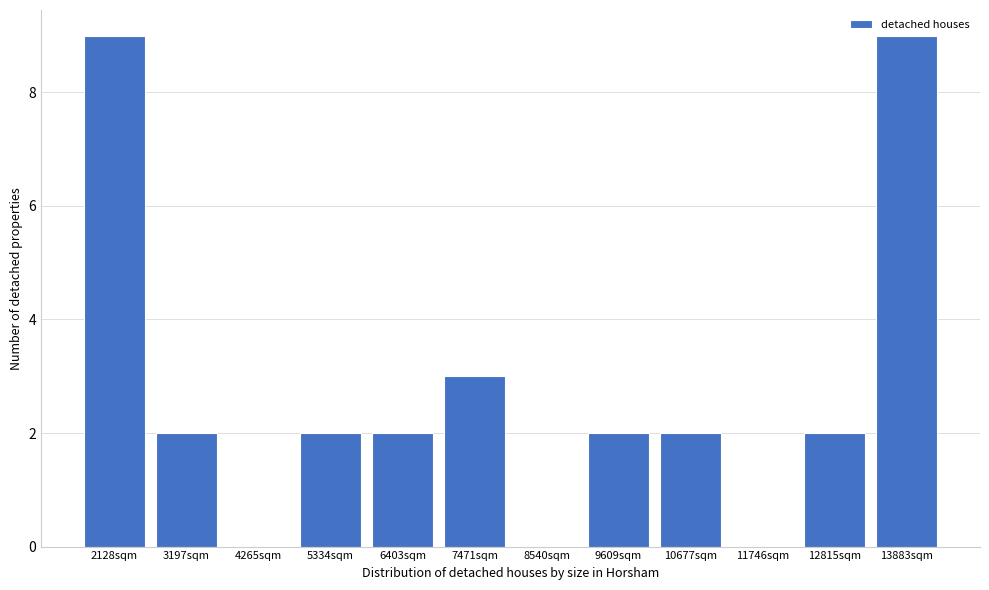

Reading left to right, list all the values displayed in this chart.

2128sqm=9	3197sqm=2	4265sqm=0	5334sqm=2	6403sqm=2	7471sqm=3	8540sqm=0	9609sqm=2	10677sqm=2	11746sqm=0	12815sqm=2	13883sqm=9